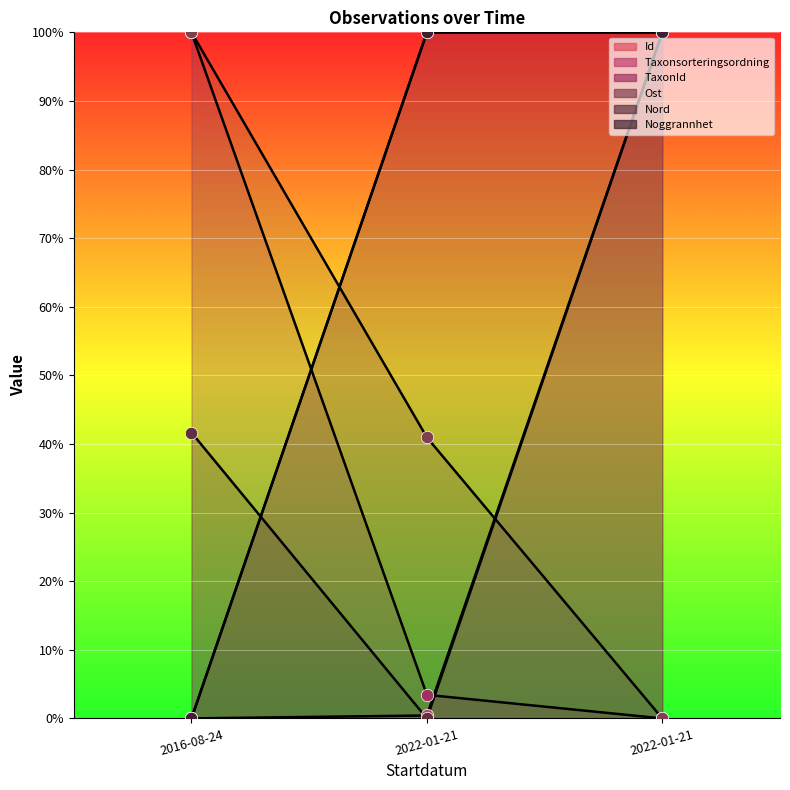

Which series has the largest Y range (max minus min)?

Id